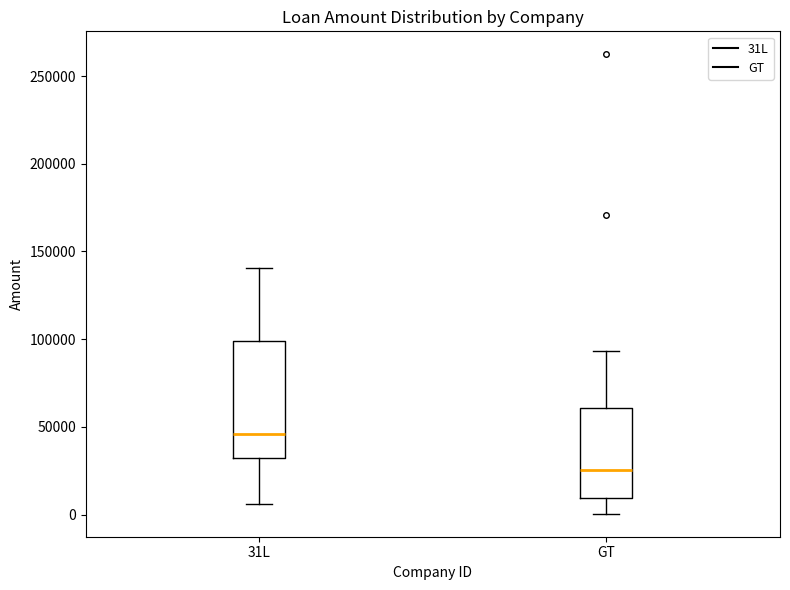

Reading left to right, read every box against the y-axis: the position of its median line, the range the box covers, and the ends of its whiskers. The values are not printed on the chart, so give them approximately, as read against the axis.

31L: median 45000, box 30000 to 100000, whiskers 5000 to 140000
GT: median 25000, box 10000 to 60000, whiskers 0 to 95000